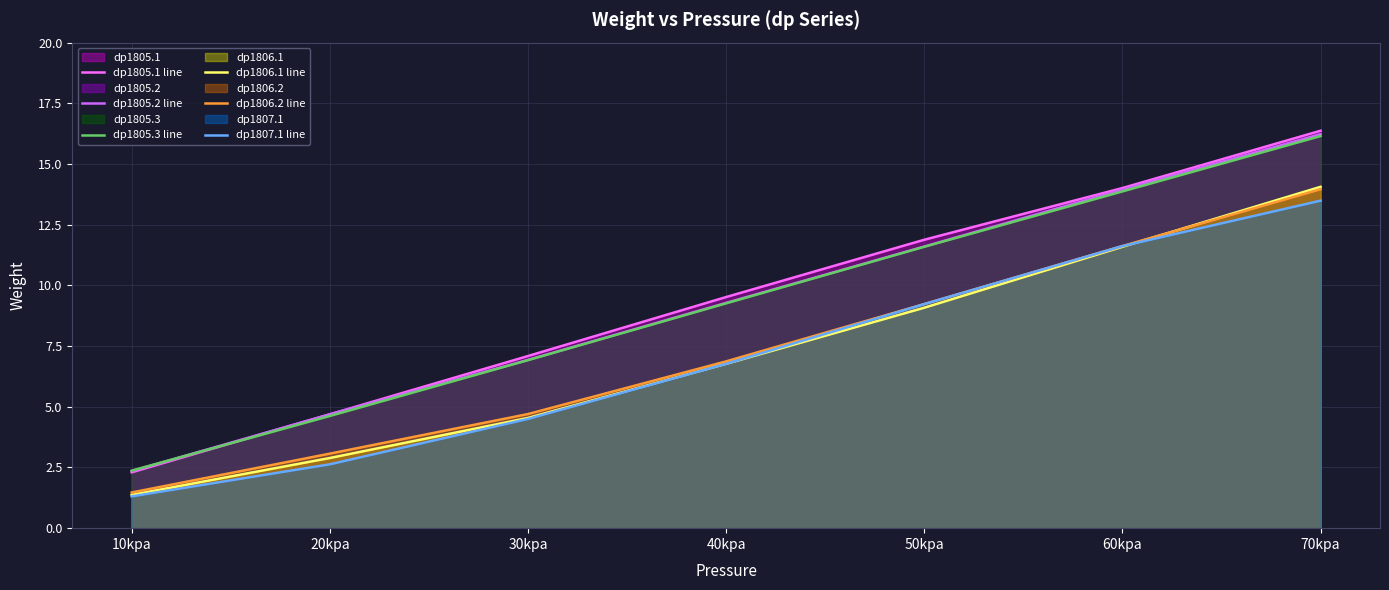

True or false: dp1806.1 line and dp1805.3 line intersect in this chart.

False